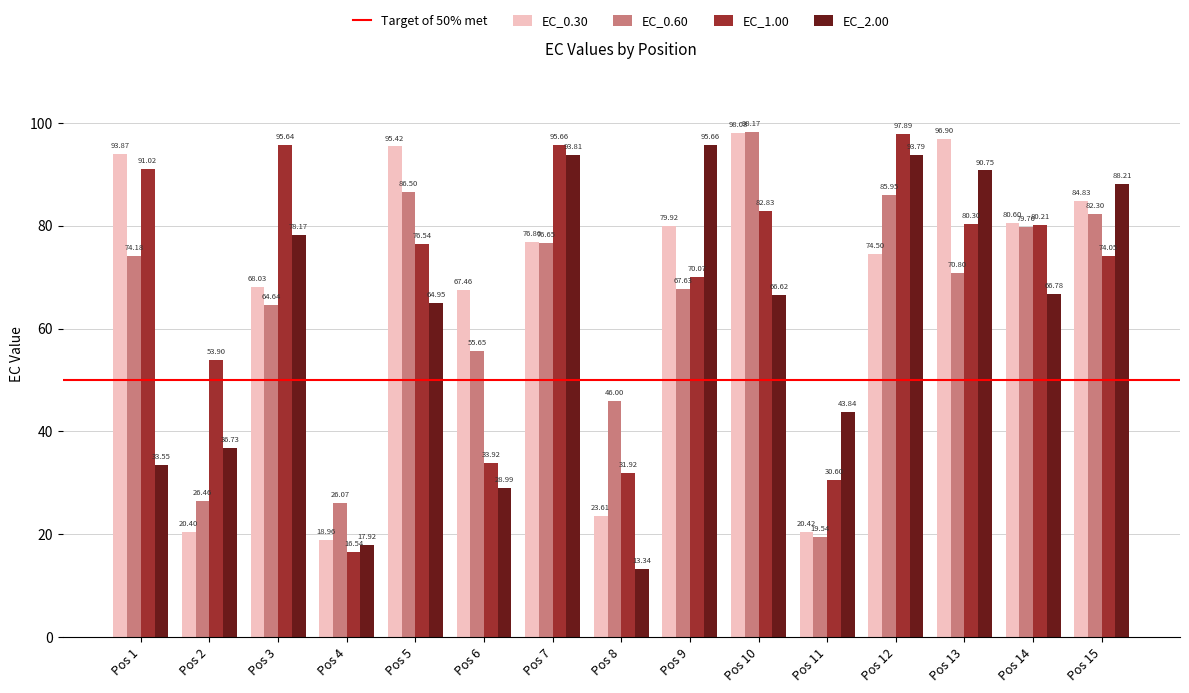

List the labels in order of EC_1.00 value, largest first.

Pos 12, Pos 7, Pos 3, Pos 1, Pos 10, Pos 13, Pos 14, Pos 5, Pos 15, Pos 9, Pos 2, Pos 6, Pos 8, Pos 11, Pos 4